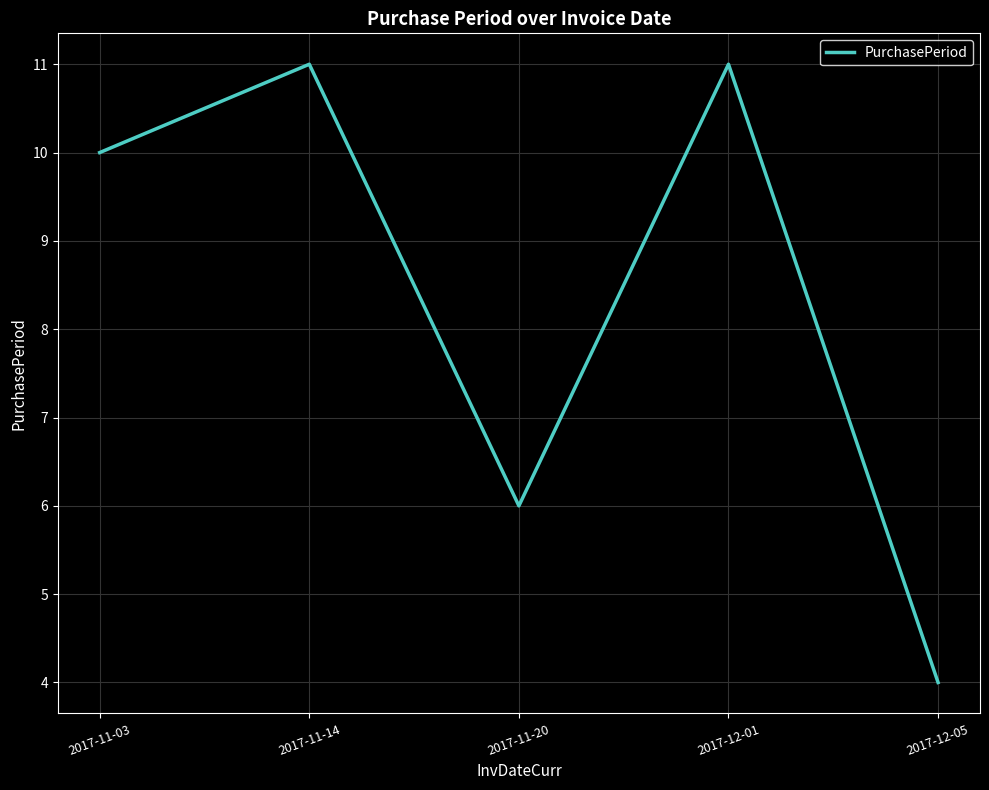

Count the number of data series in this chart.

1